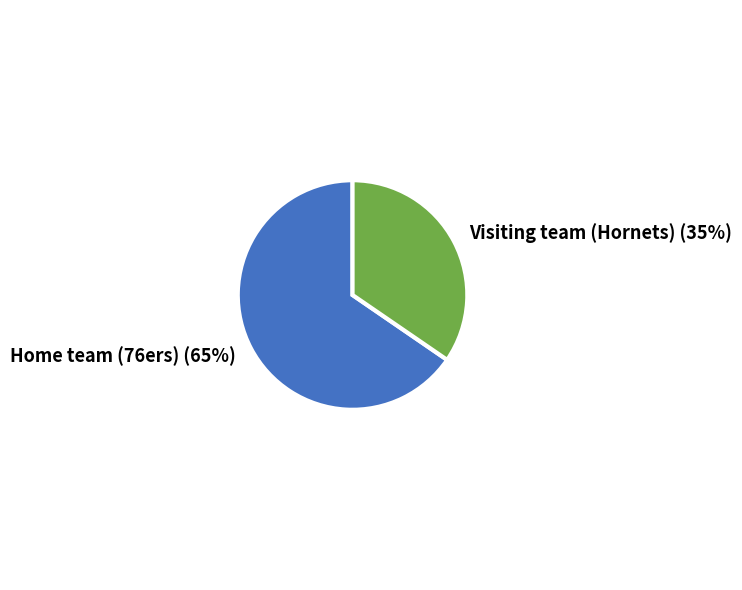

Between Visiting team (Hornets) (35%) and Home team (76ers) (65%), which is larger?

Home team (76ers) (65%)